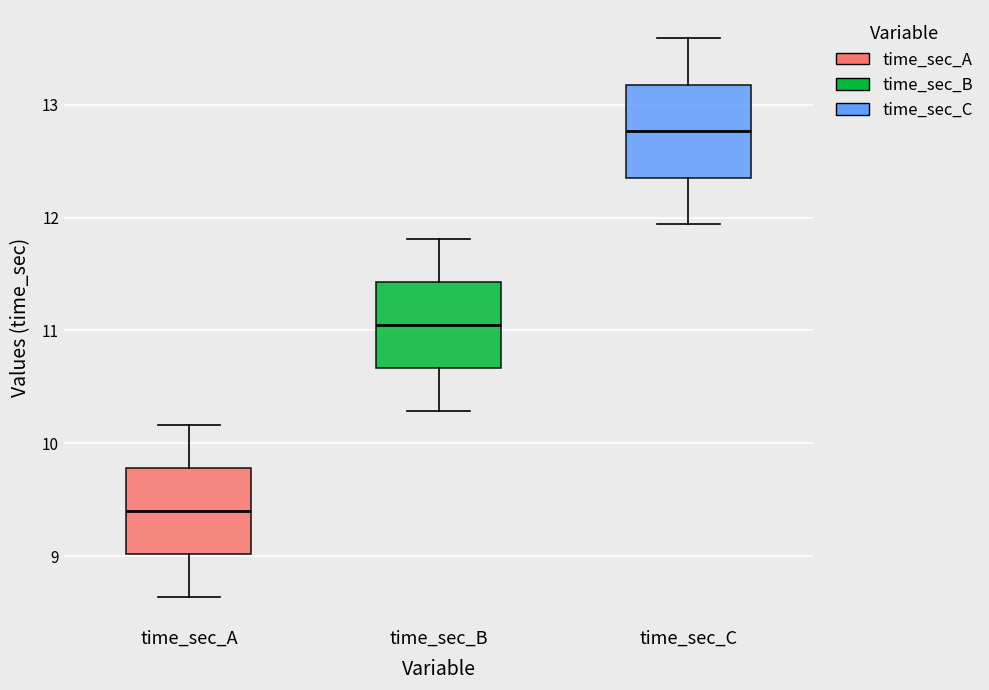

Reading left to right, read every box against the y-axis: the position of its median line, the range the box covers, and the ends of its whiskers. The values are not printed on the chart, so give them approximately, as read against the axis.

time_sec_A: median 9.4, box 9.0 to 9.8, whiskers 8.6 to 10.2
time_sec_B: median 11.1, box 10.7 to 11.4, whiskers 10.3 to 11.8
time_sec_C: median 12.8, box 12.4 to 13.2, whiskers 11.9 to 13.6